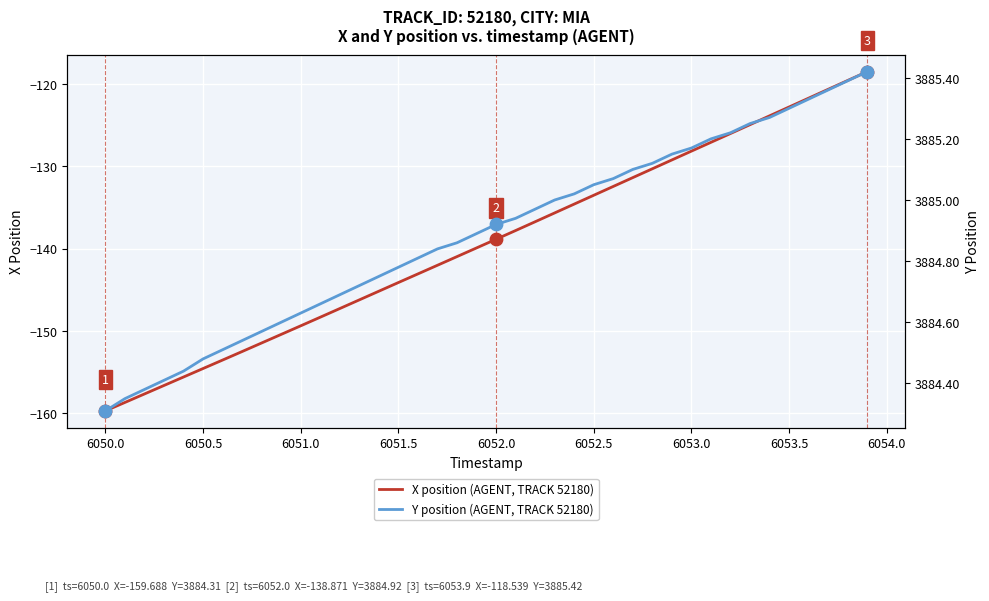

The value of X position (AGENT, TRACK 52180) at 6052.5 is -133.5. True or false?

True